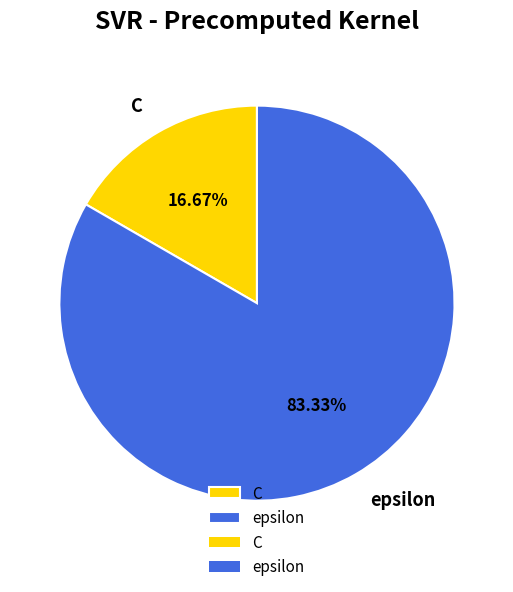

True or false: C accounts for 17% of the total.

True